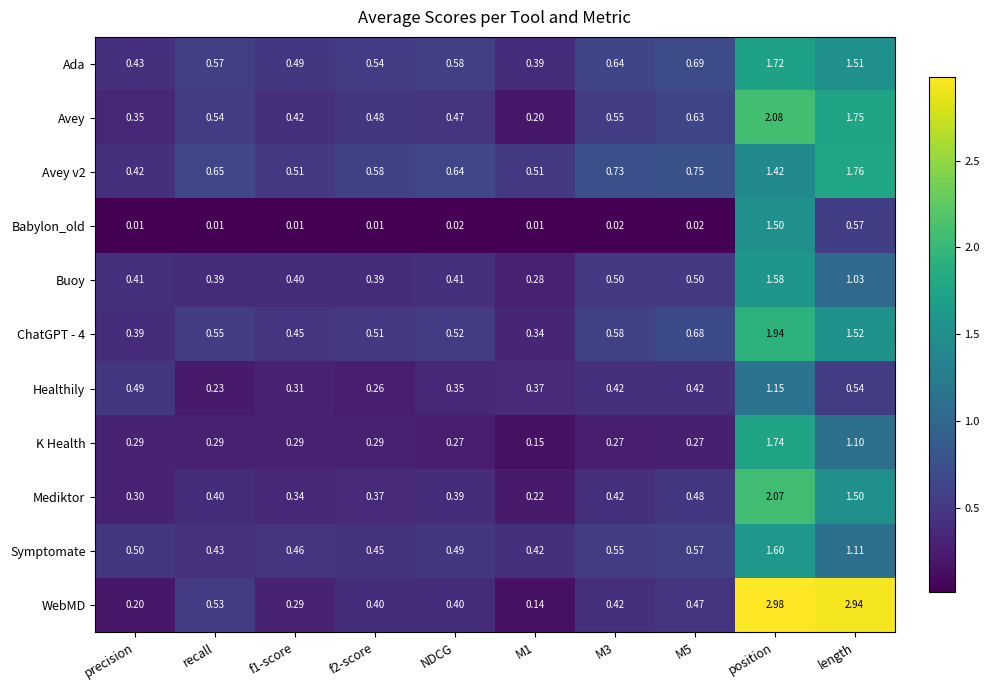

Which series has the largest total across all categories?

WebMD